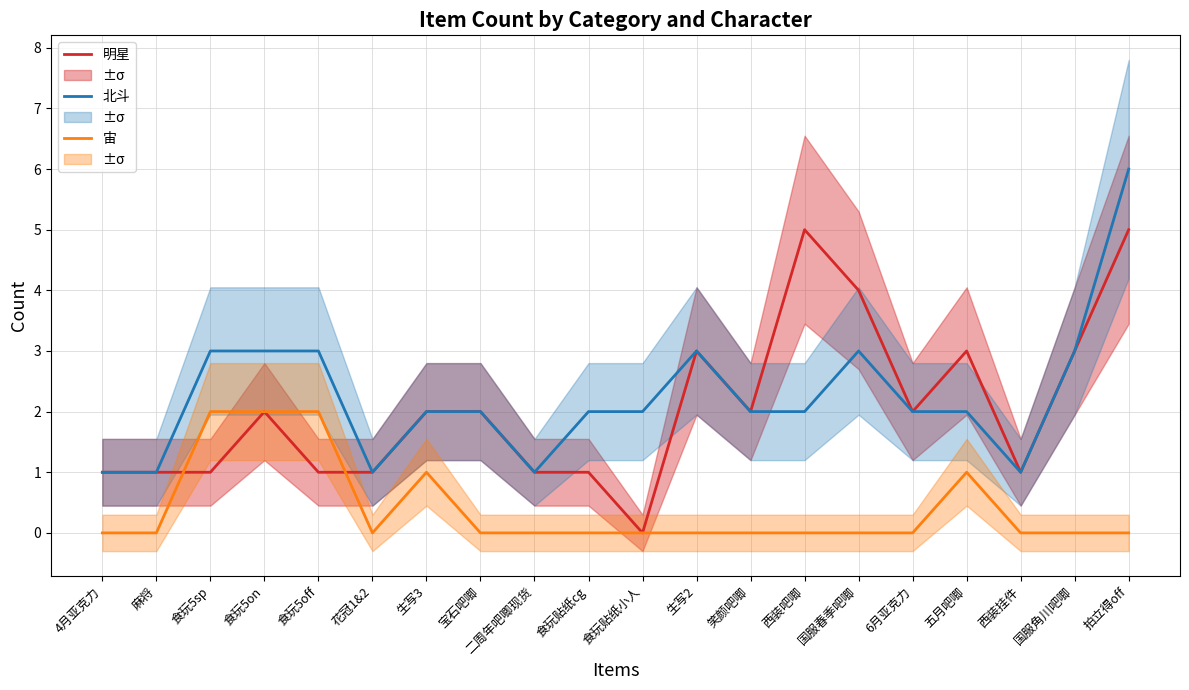

Rank the categories by 明星 value from highest to lowest.

西装吧唧, 拍立得off, 国服春季吧唧, 生写2, 五月吧唧, 国服角川吧唧, 食玩5on, 生写3, 宝石吧唧, 笑颜吧唧, 6月亚克力, 4月亚克力, 麻将, 食玩5sp, 食玩5off, 花冠1&2, 二周年吧唧现货, 食玩贴纸cg, 西装挂件, 食玩贴纸小人